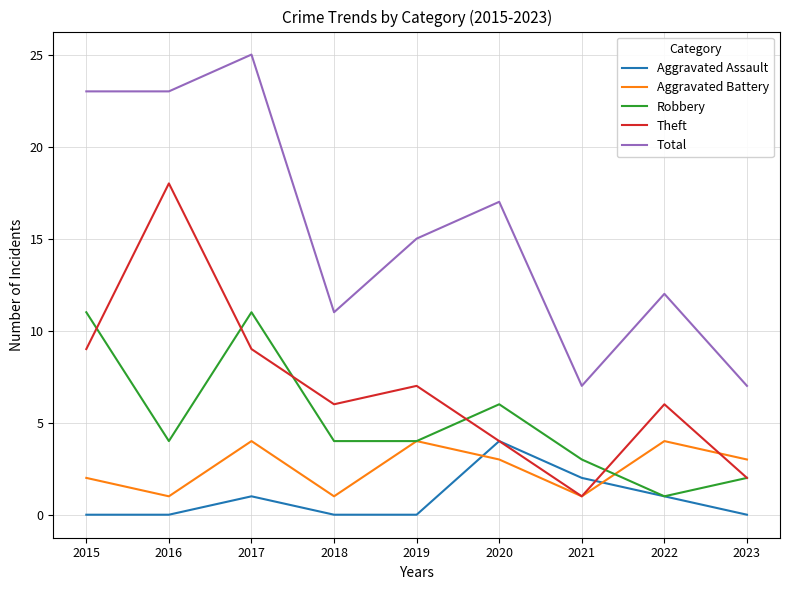

Which series has the largest range (max minus min)?

Total